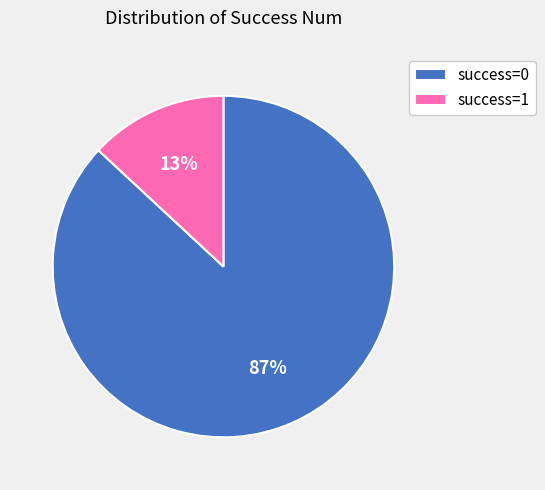

The success=1 slice represents 13% of the pie. True or false?

True